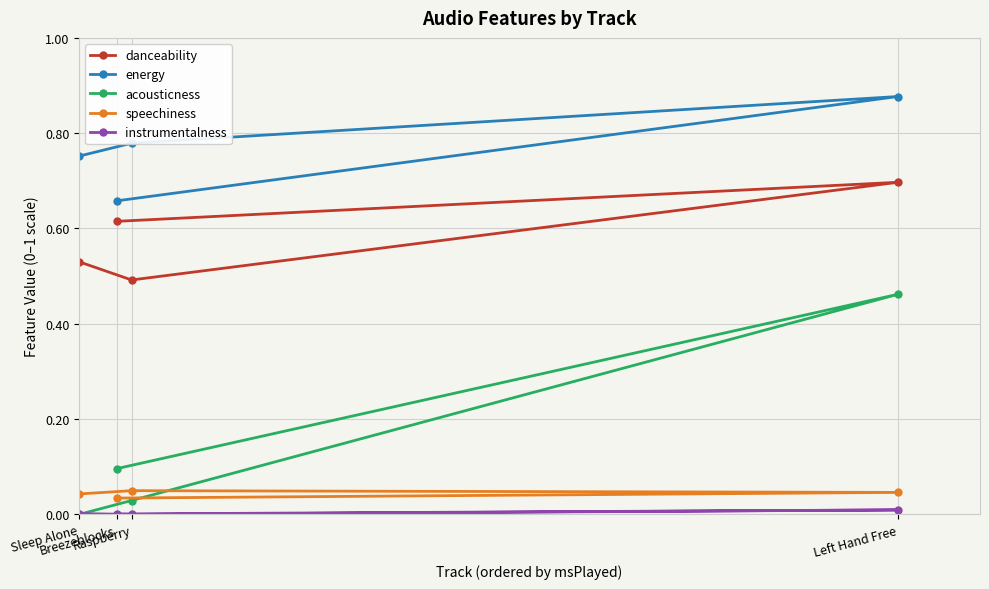

True or false: acousticness and danceability intersect in this chart.

False